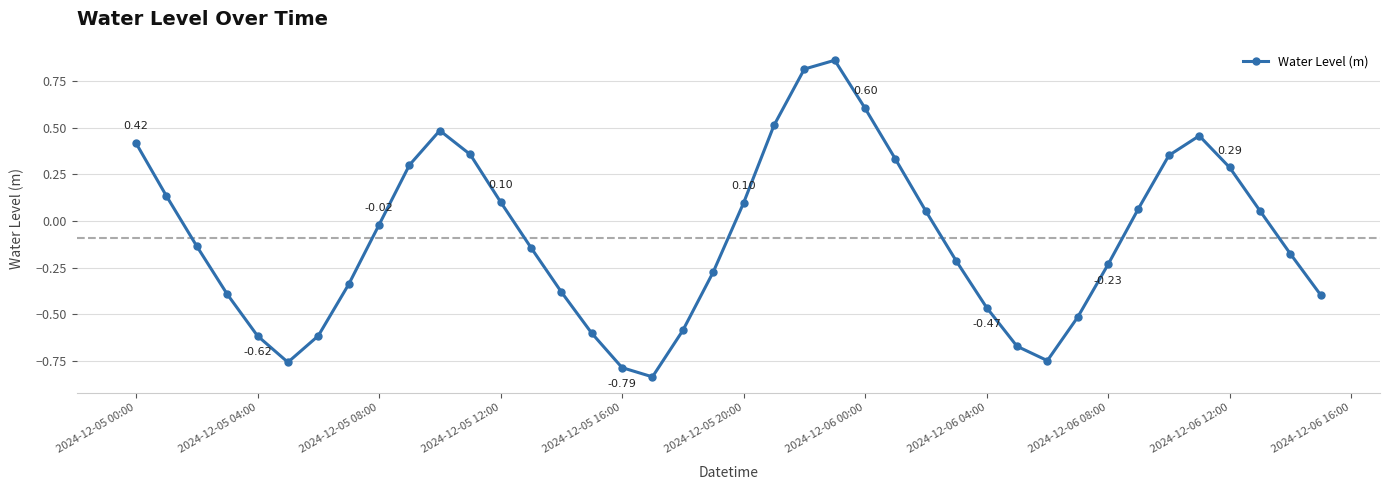

What is the sum of all values?

-3.6